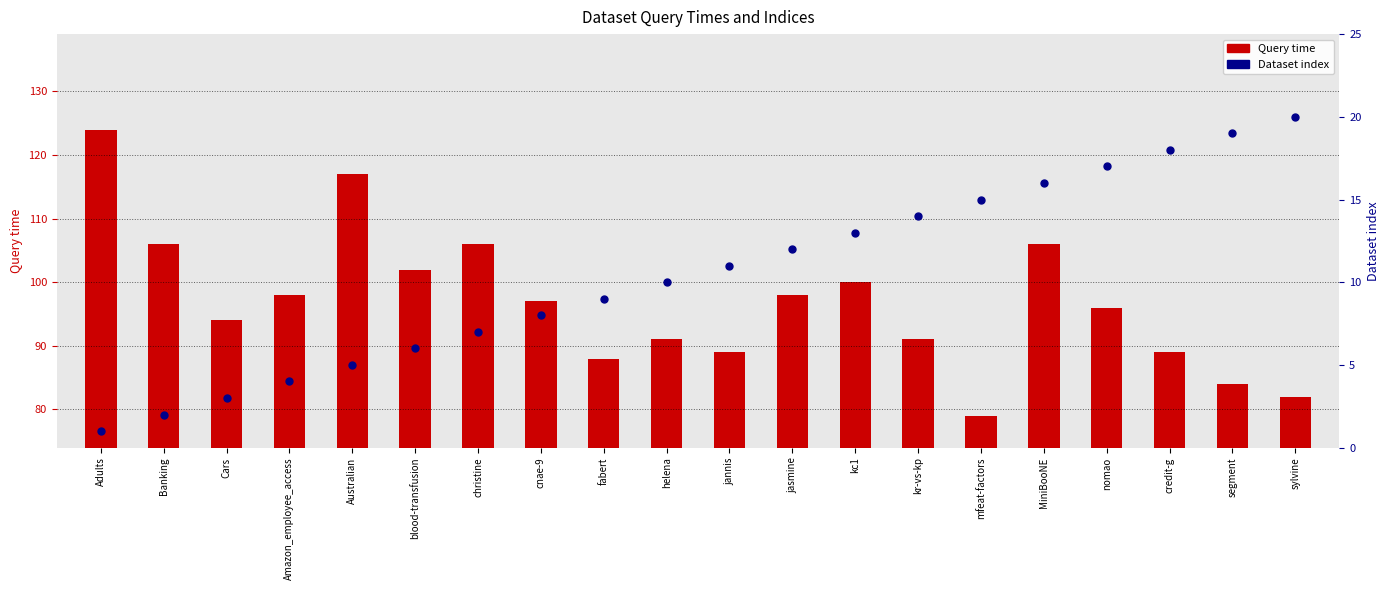

Which series has the largest total across all categories?

Query time